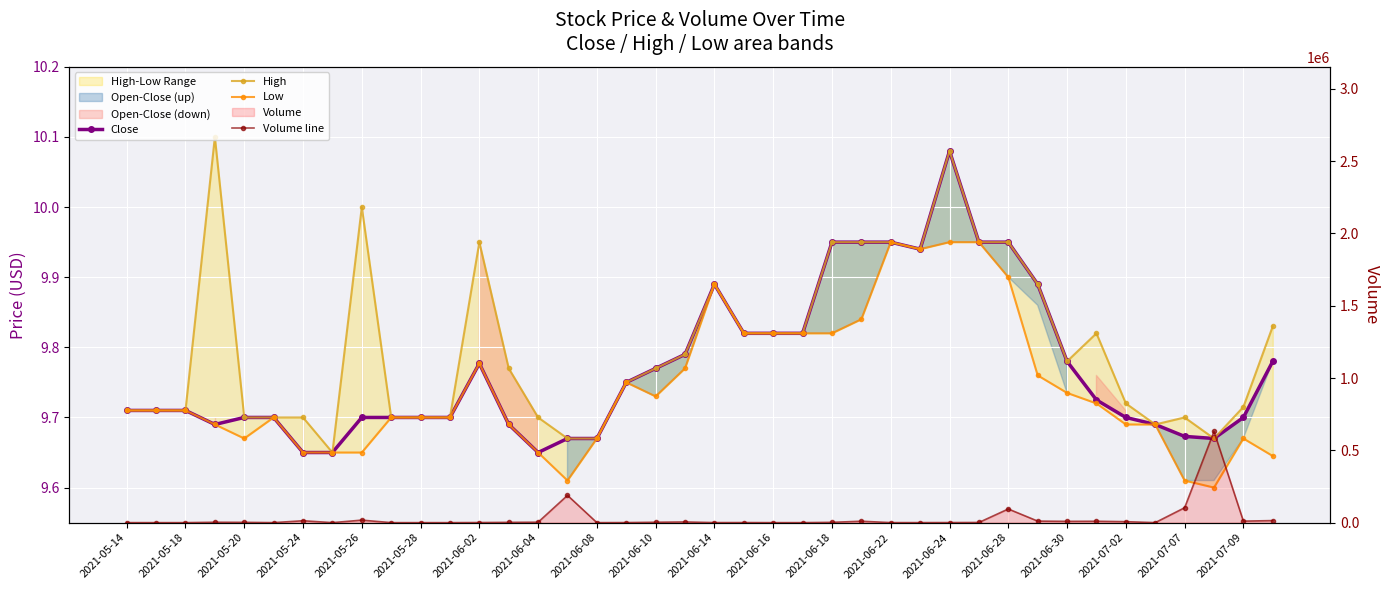

What is the spread (max minus min) of values at 2021-06-30?

8890.3